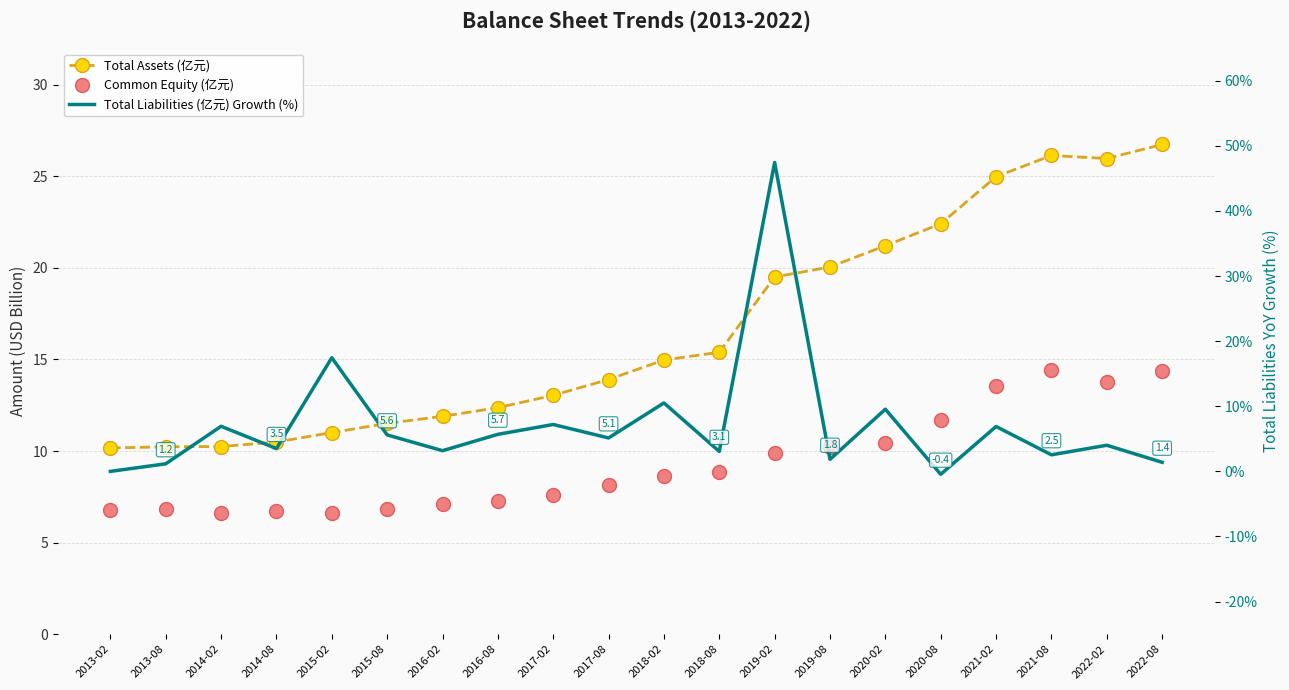

Rank the series by their maximum value, from lowest to highest.

Common Equity (亿元), Total Assets (亿元), Total Liabilities (亿元) Growth (%)